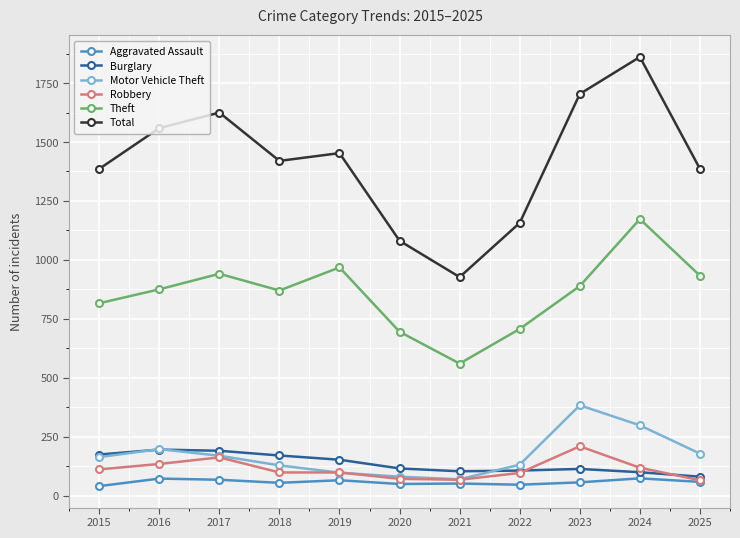

What is the maximum value shown in the chart?

1861